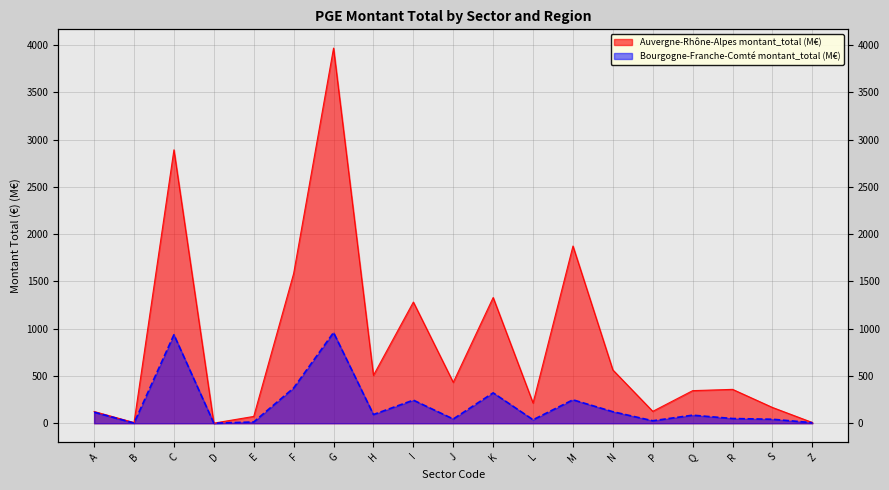

What is the label of the 3rd point from the right?

R